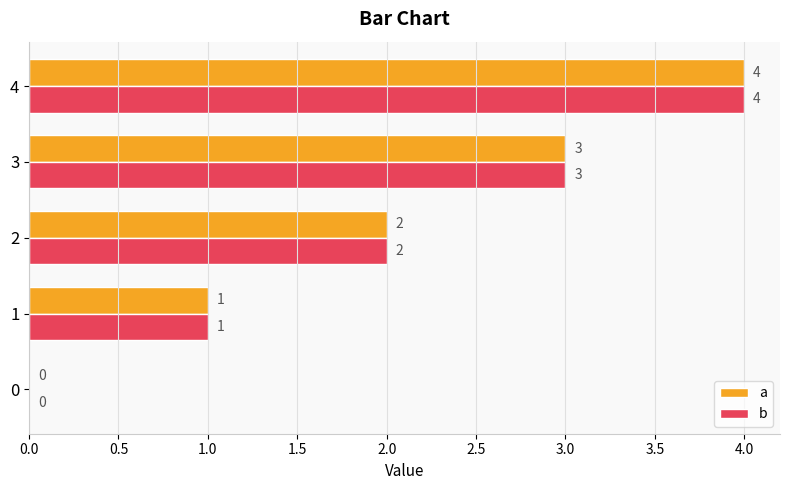

What is the sum of all b values?

10